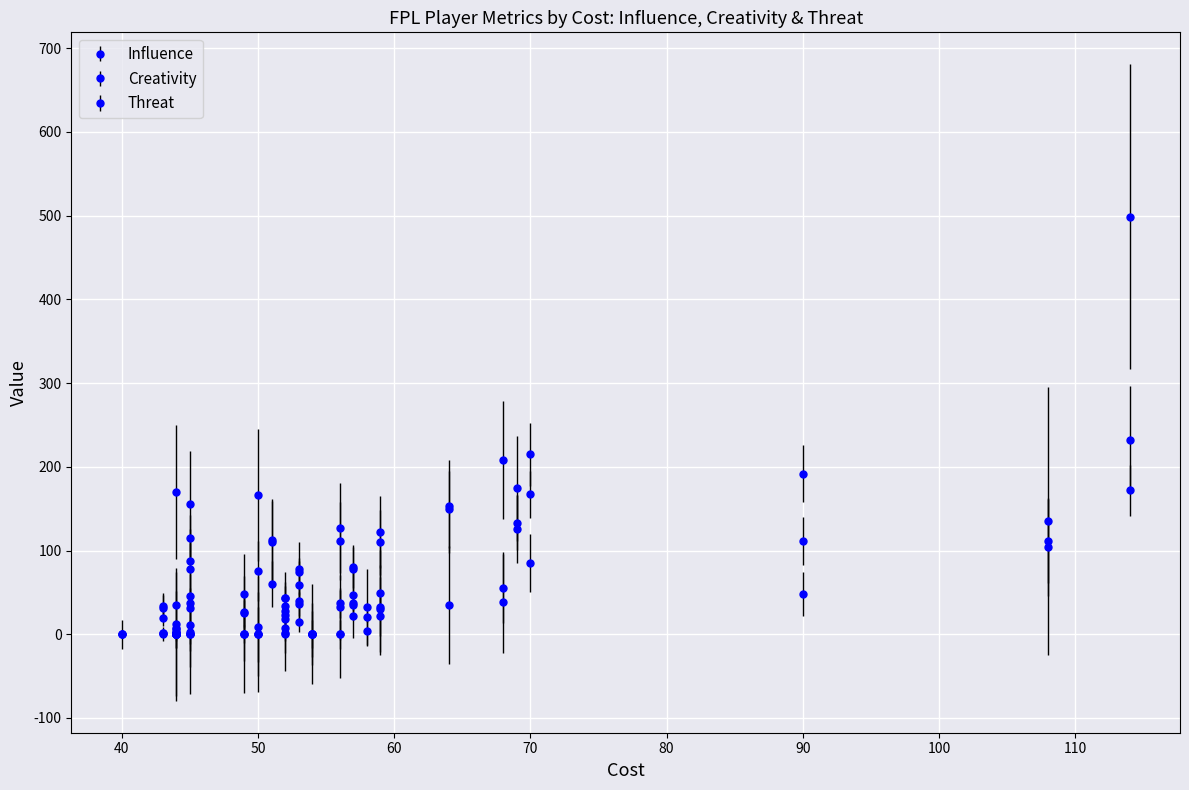

True or false: Creativity has more than 0 interior local peaks.

True